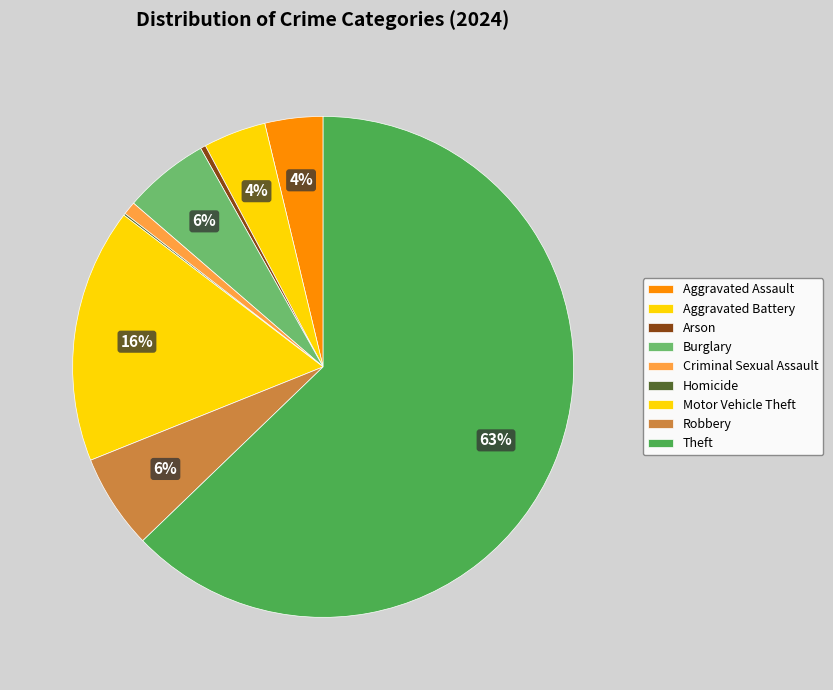

Rank the categories by value from lowest to highest.

Homicide, Arson, Criminal Sexual Assault, Aggravated Assault, Aggravated Battery, Burglary, Robbery, Motor Vehicle Theft, Theft